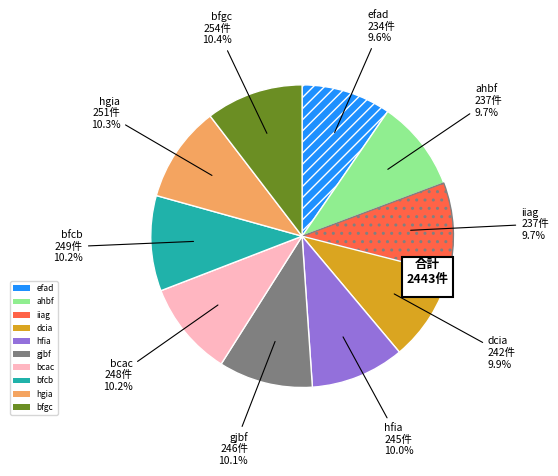

What is the change in value from iiag to dcia?

+5